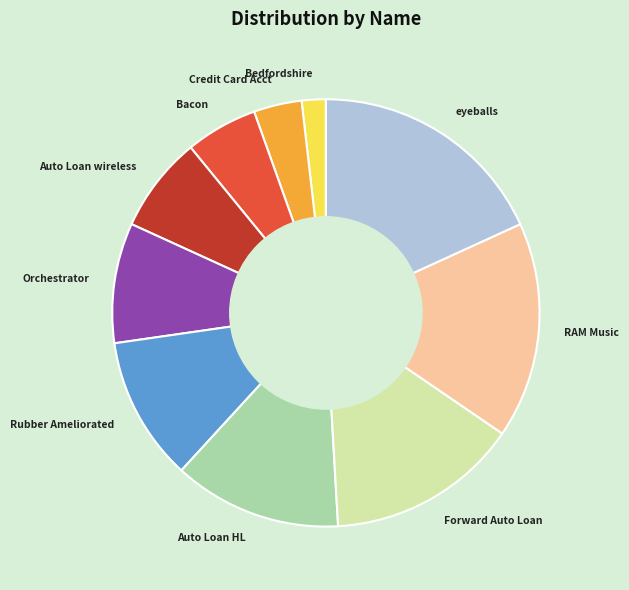

Is there a majority slice in this chart?

No